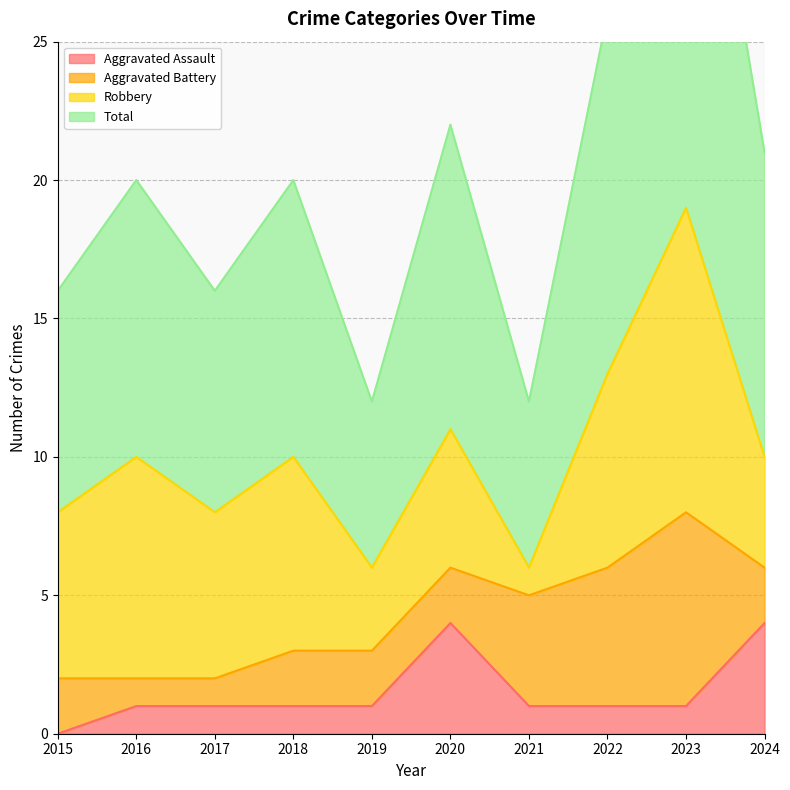

Is it true that Total equals 10 at 2016?

False